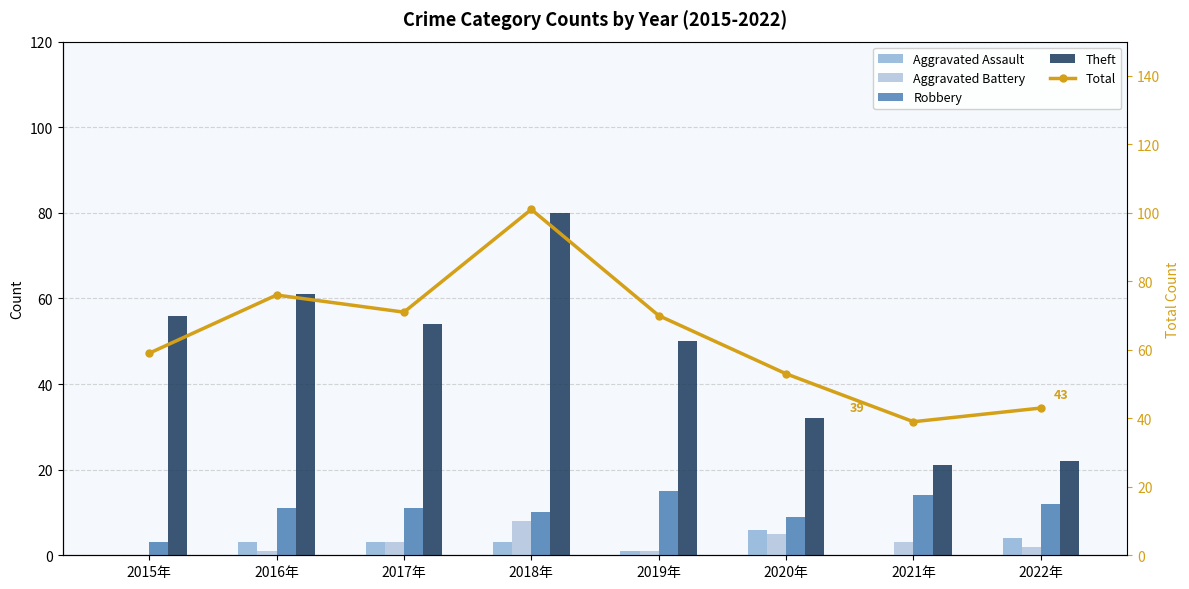

What is the sum of the Aggravated Assault values at 2016年 and 2019年?

4